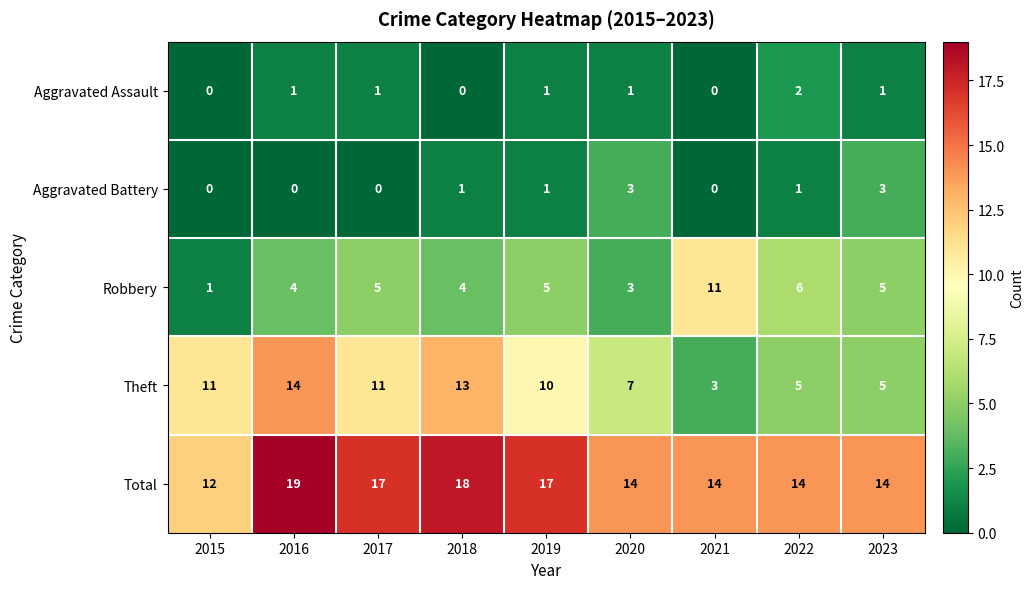

What is the difference between the second highest and minimum values in the Aggravated Battery series?

3